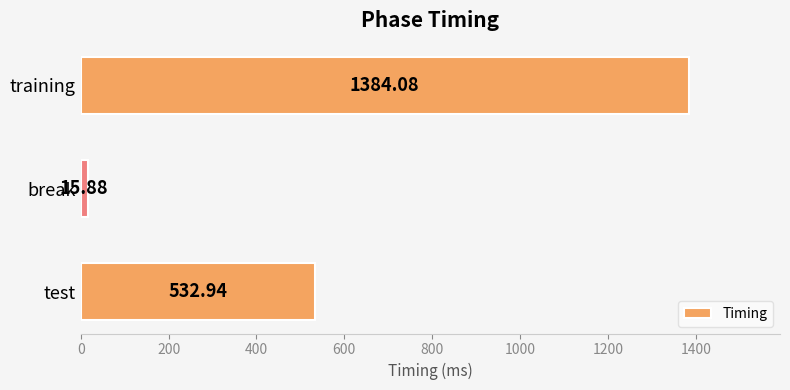

Which label corresponds to the smallest value in the chart?

break